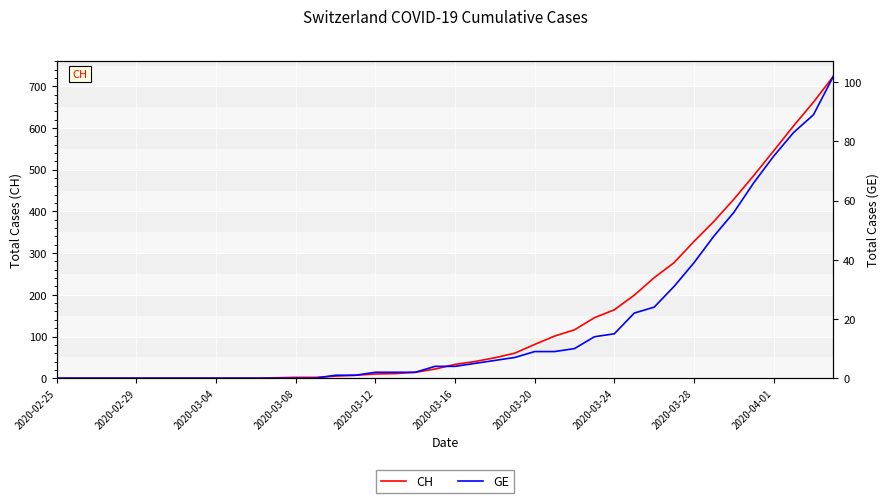

The value of CH at 19 is 22. True or false?

True